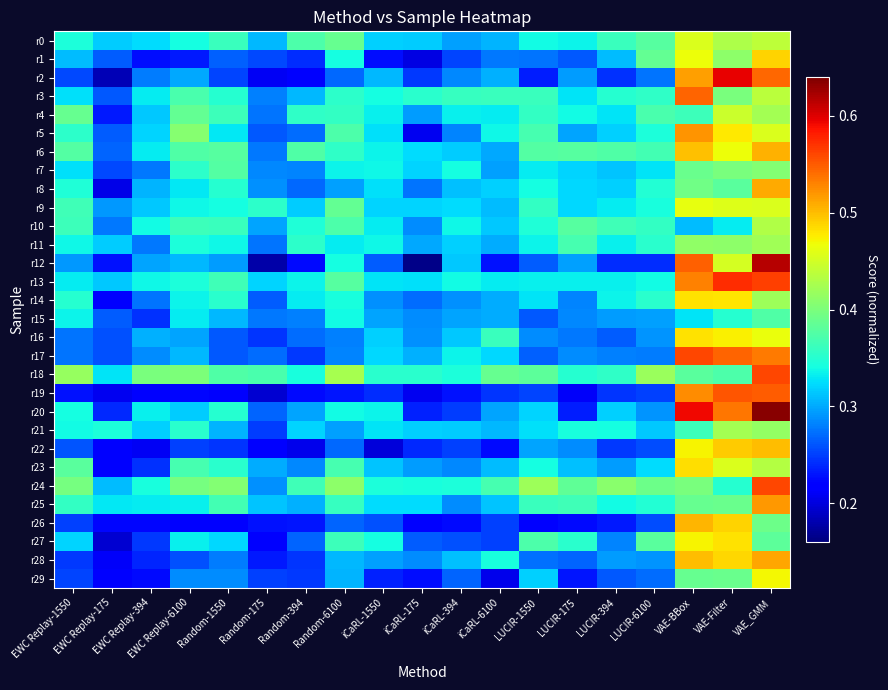

Which label corresponds to the largest value in the chart?

VAE_GMM